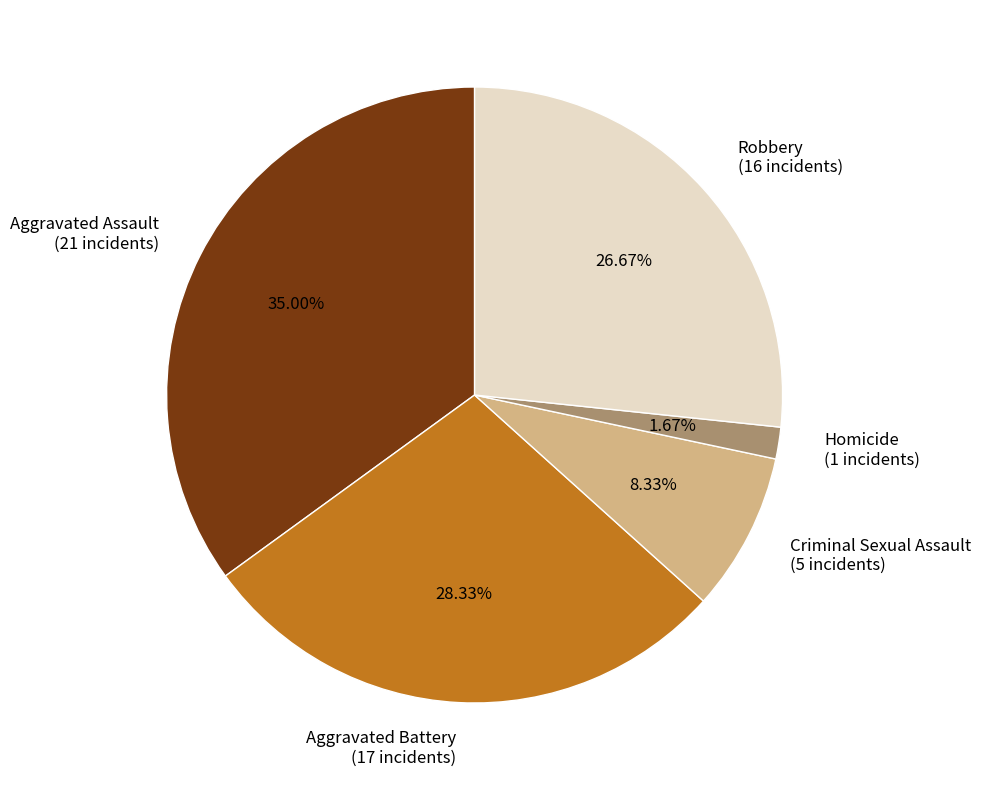

How many slices are in this pie chart?

5